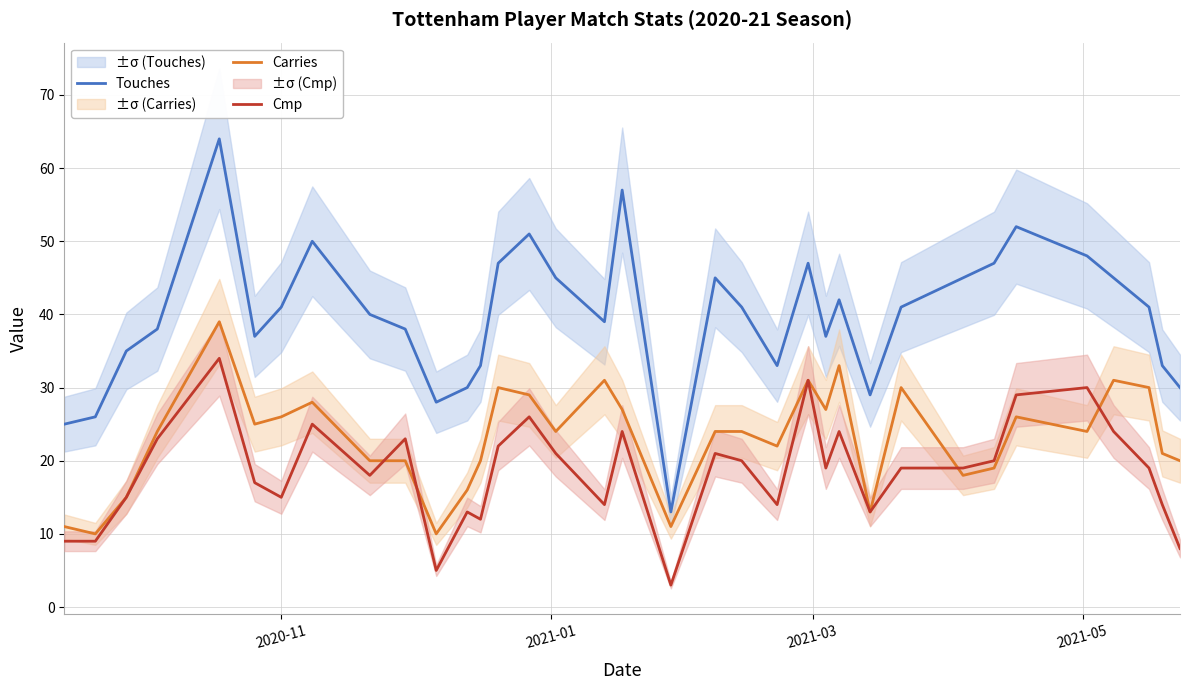

What is the value of the Touches point at the 4th from the left?

38